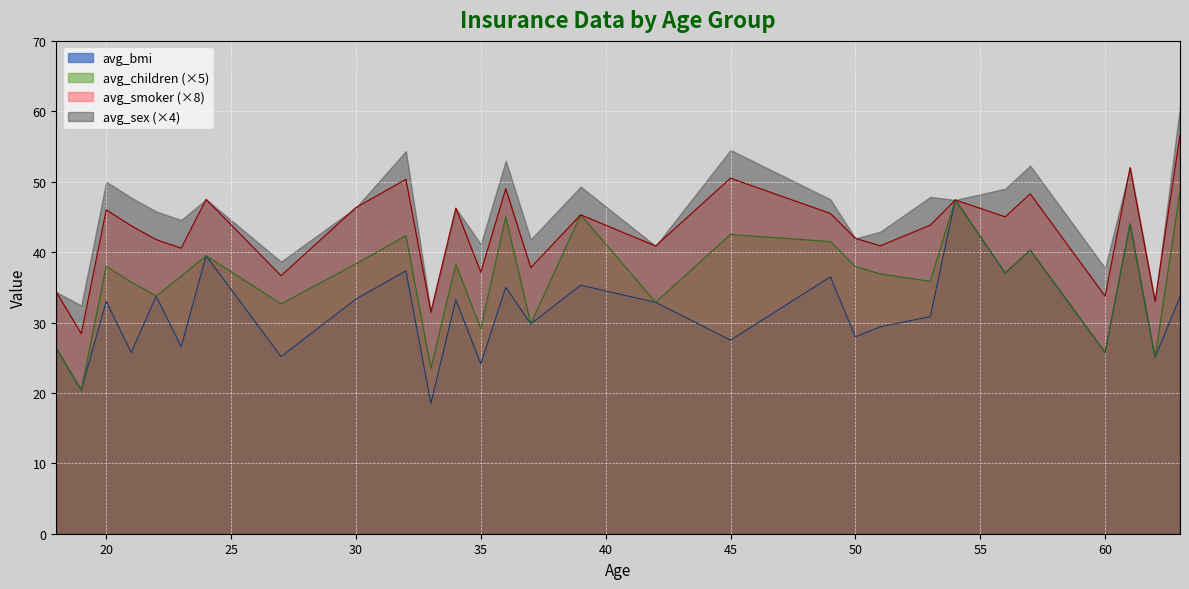

How many avg_sex values are between 0 and 1?

29